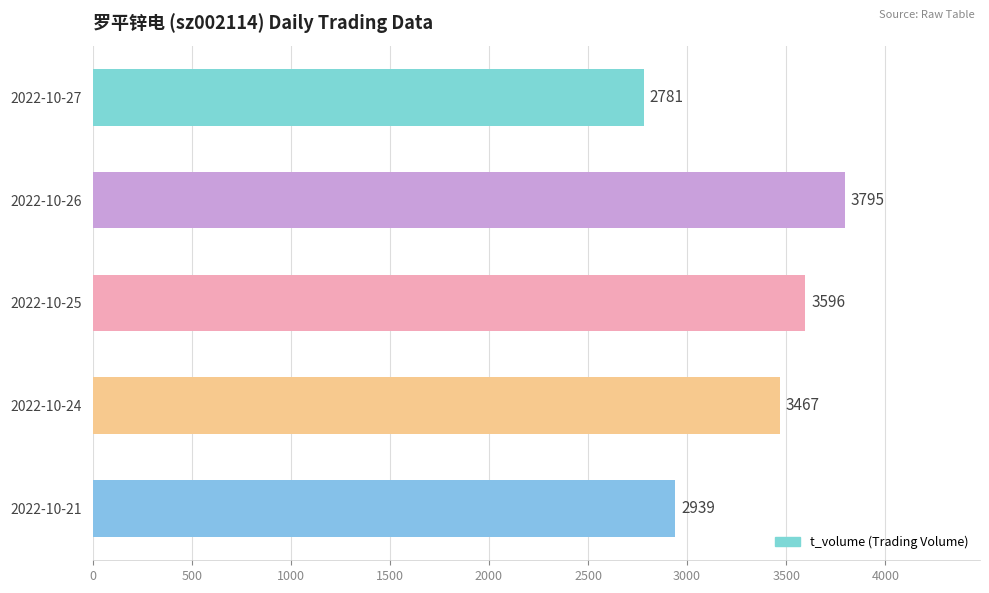

What is the sum of the values at 2022-10-25 and 2022-10-21?

6535